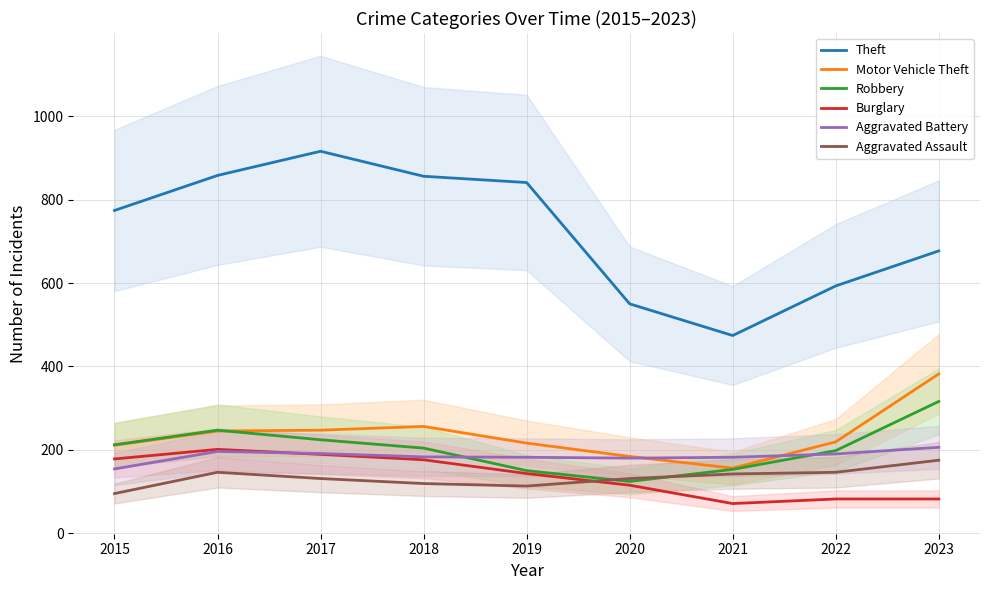

What is the approximate value of Aggravated Battery at 2019, to the nearest 10?

180